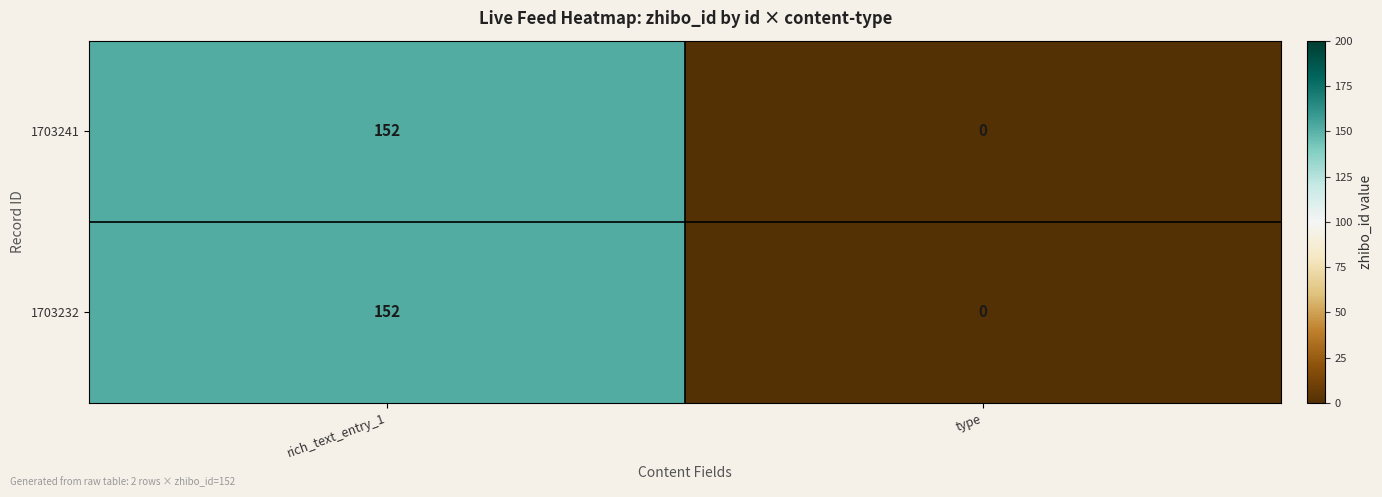

The value of 1703241 at type is 0. True or false?

True